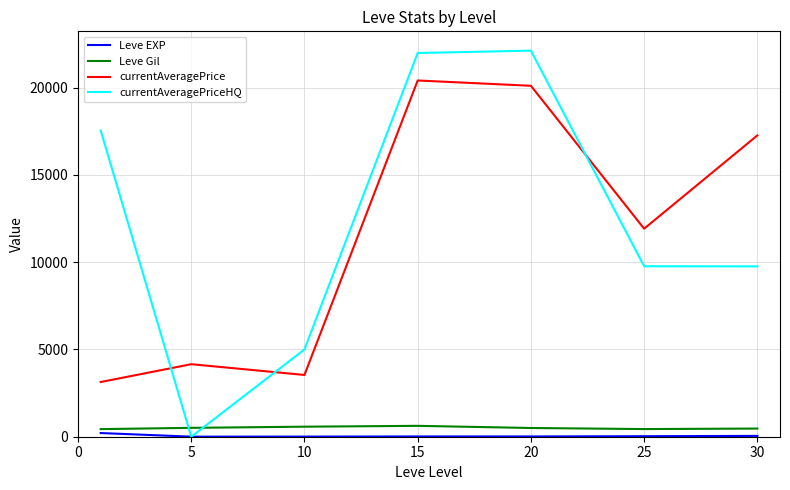

Which series has the widest spread of values?

currentAveragePriceHQ